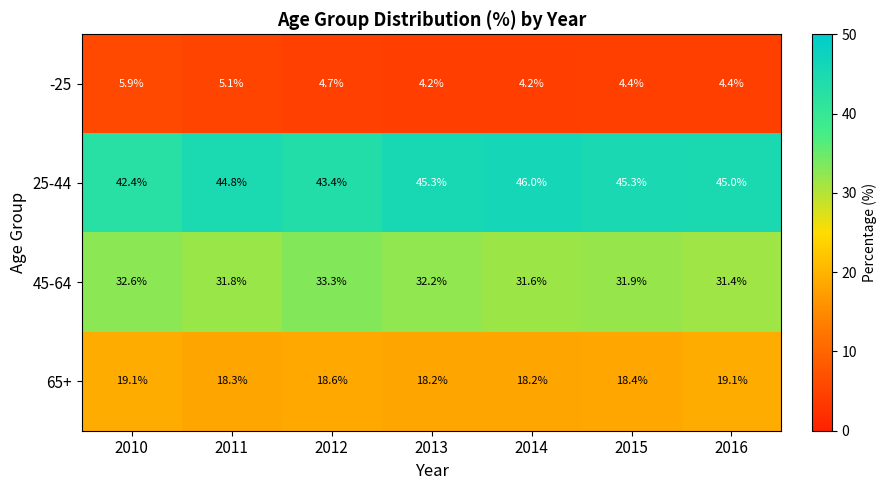

What is the average value of the 45-64 series?

32.1